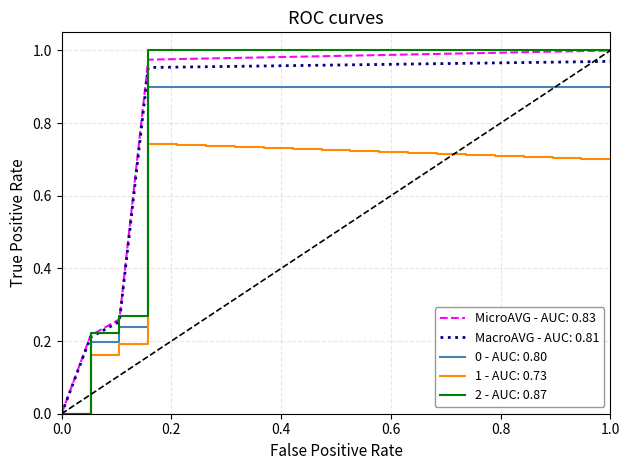

What is the maximum value for 0 - AUC: 0.80?

0.9